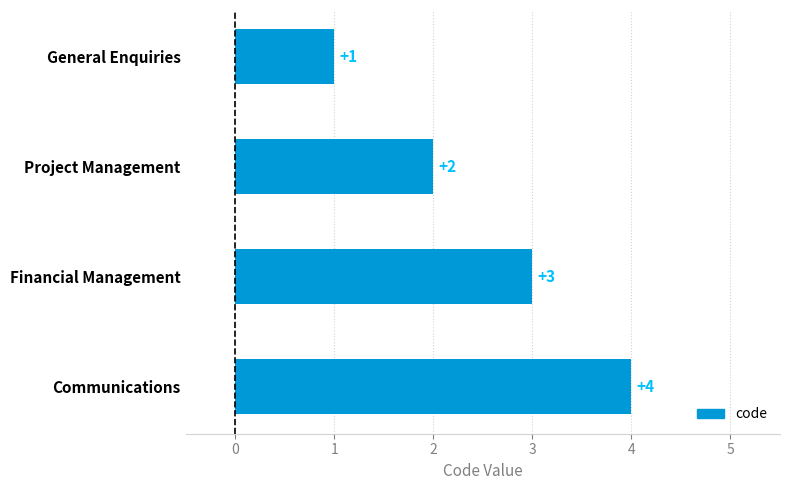

What is the sum of all values?

10